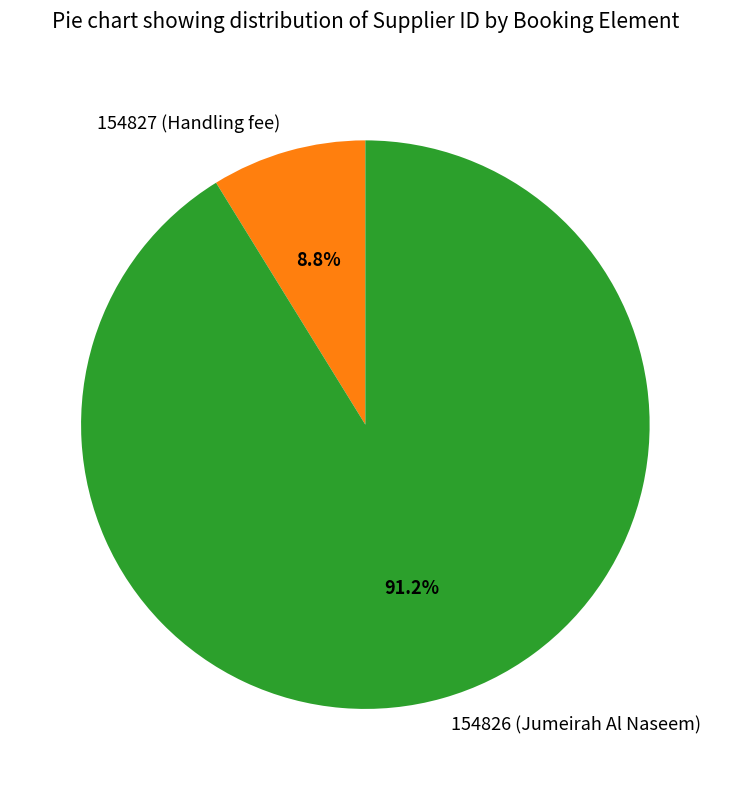

To the nearest percent, what is the difference between the largest and smallest slice percentages?

82%